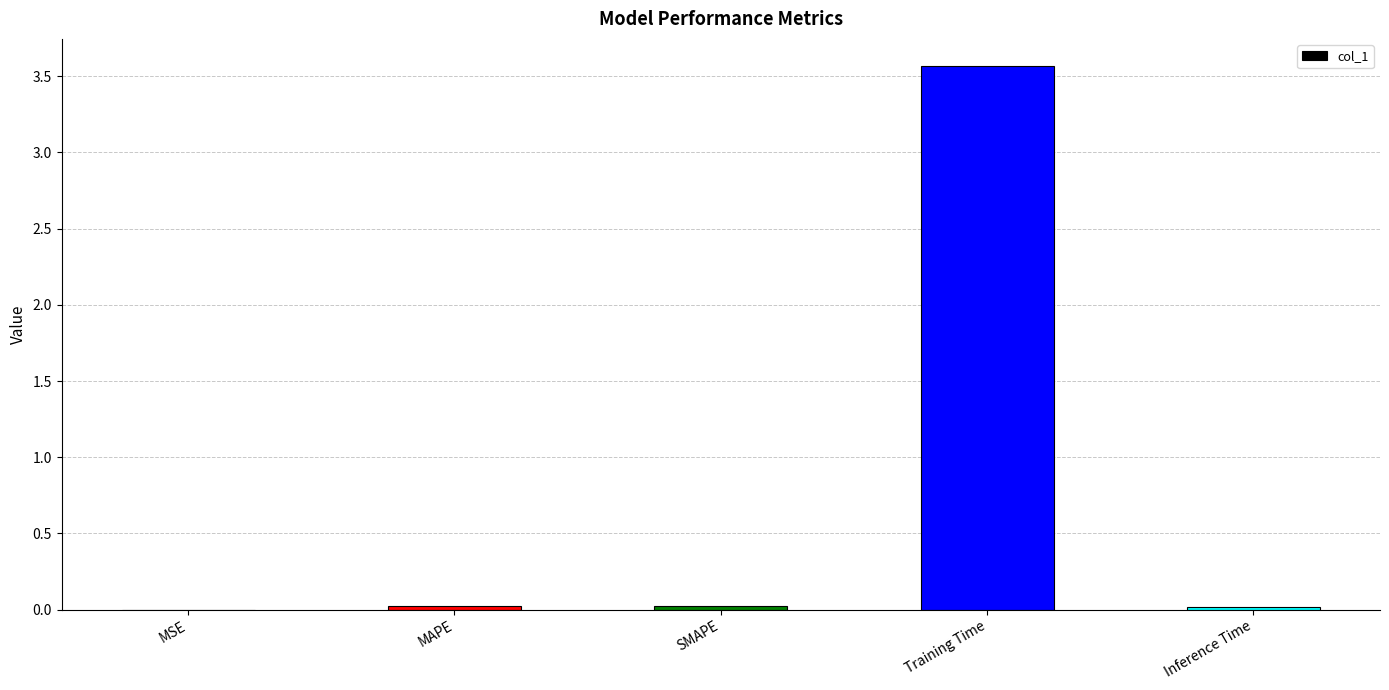

What is the sum of all values?

3.6